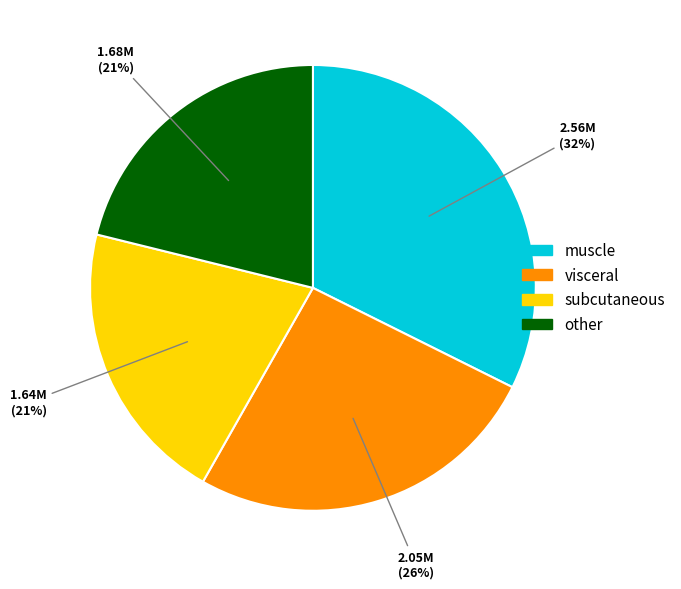

To the nearest percent, what is the average slice percentage?

25%